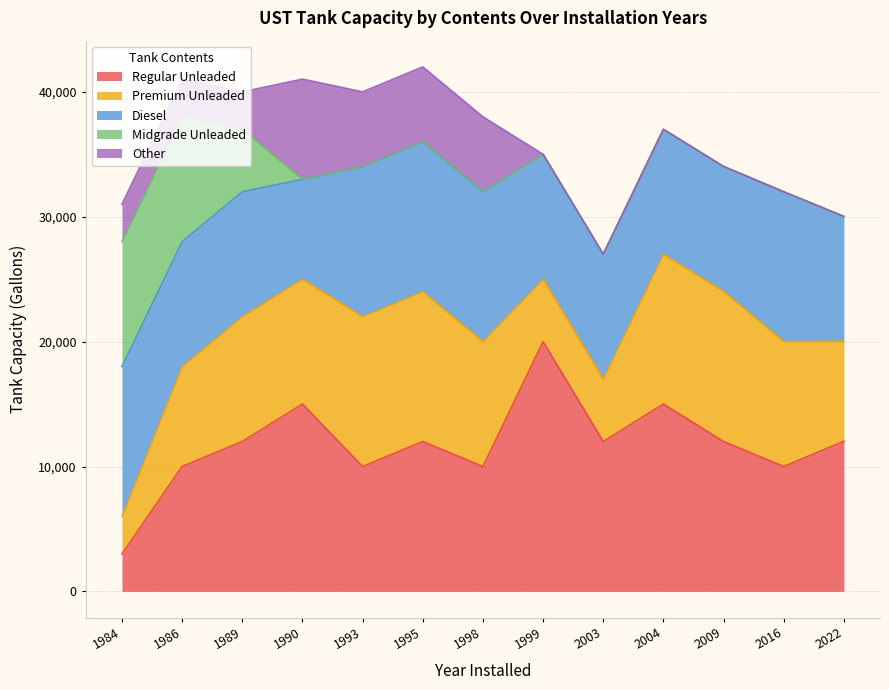

Reading right to left, transcribe all the data shown in this chart.

Regular Unleaded: 12023	10000	12000	15000	12000	20000	10000	12000	10000	15000	12000	10000	3000
Premium Unleaded: 8000	10000	12023	12000	5000	5000	10000	12000	12000	10000	10000	8000	3000
Diesel: 10000	12000	10000	10000	10000	10000	12000	12000	12000	8000	10000	10000	12000
Midgrade Unleaded: 0	0	0	0	0	0	0	0	0	0	5000	10000	10000
Other: 0	0	0	0	0	0	6000	6000	6000	8021	3000	3000	3000